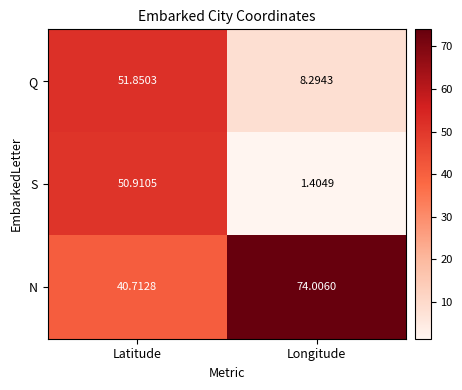

Which category has the lowest value in the Q series?

Longitude